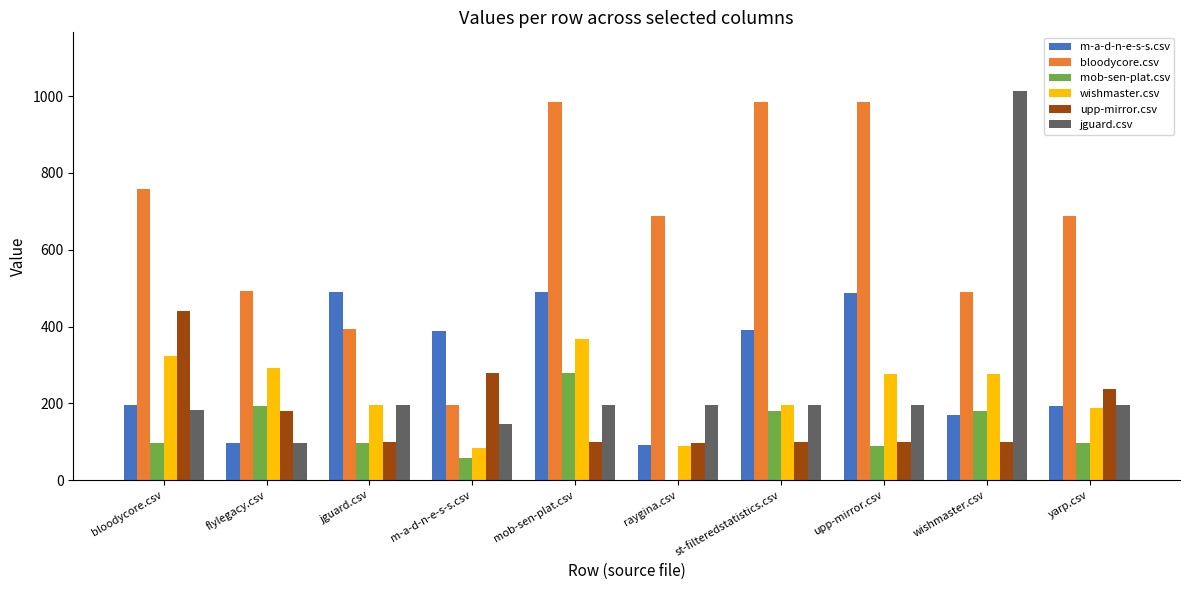

Which series changed the most between flylegacy.csv and upp-mirror.csv?

bloodycore.csv